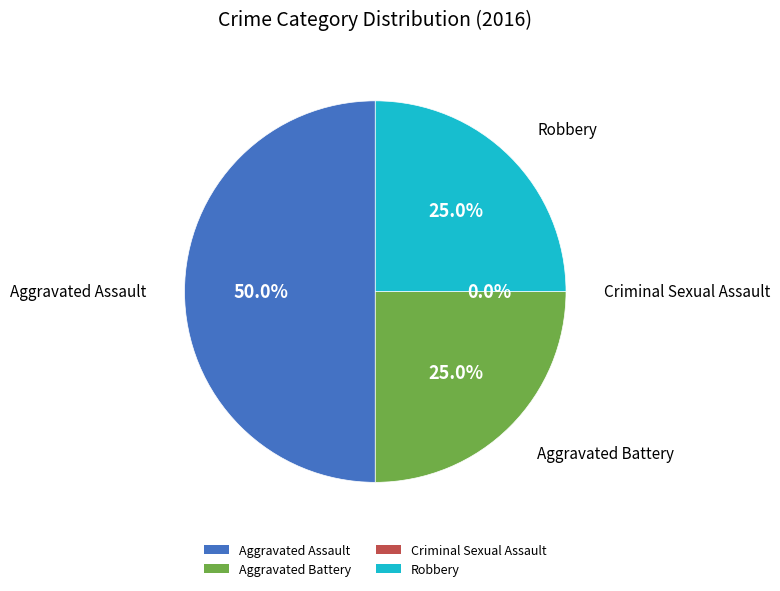

To the nearest percent, what portion does Aggravated Assault represent?

50%